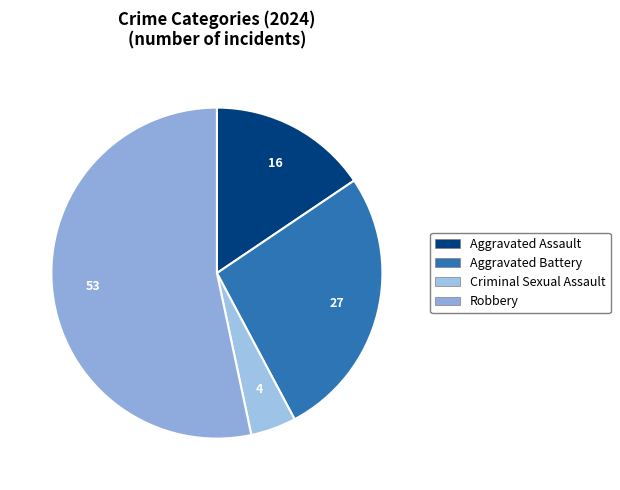

Count the number of slices in the pie.

4